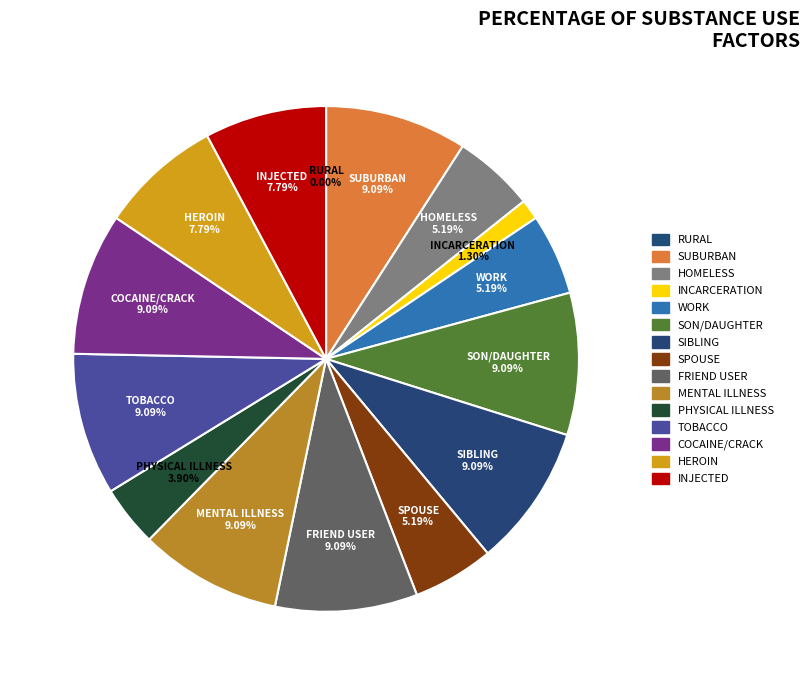

Is there a majority slice in this chart?

No